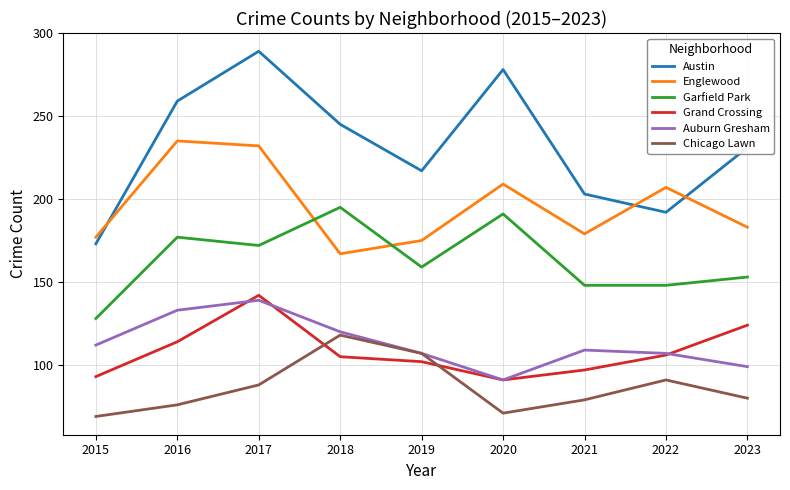

Where does the Auburn Gresham series first go above 109?

2015